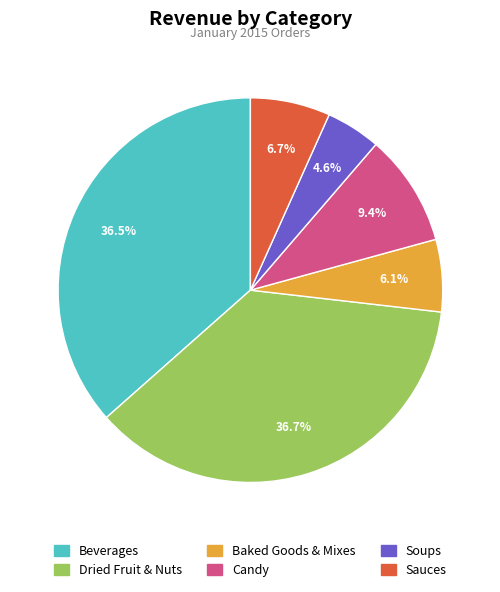

Does Beverages account for over 50% of the chart?

No